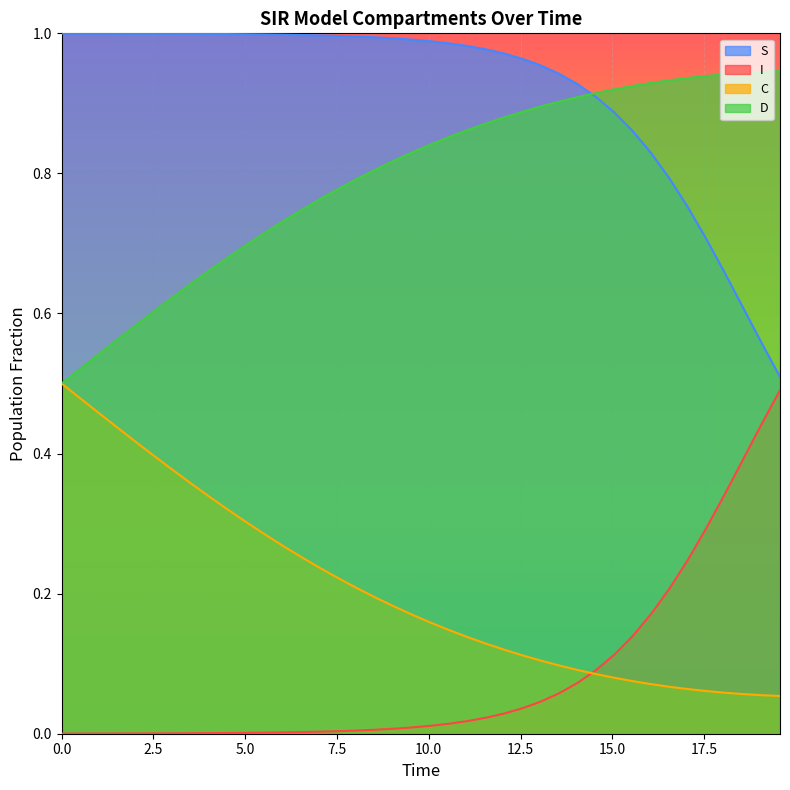

True or false: I and C intersect in this chart.

True